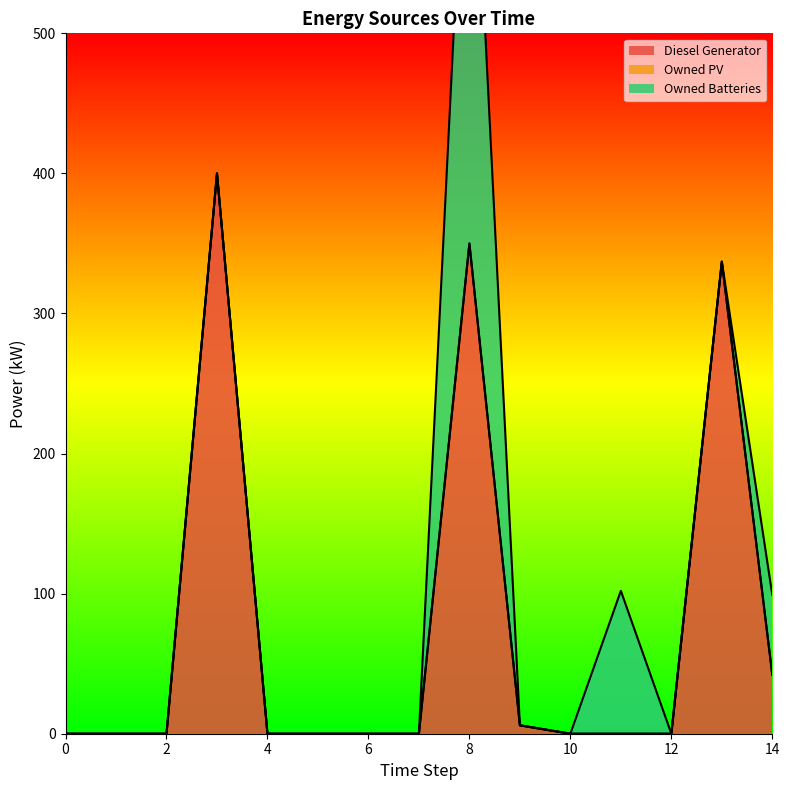

Where is Owned Batteries nearest to the value 188?

11